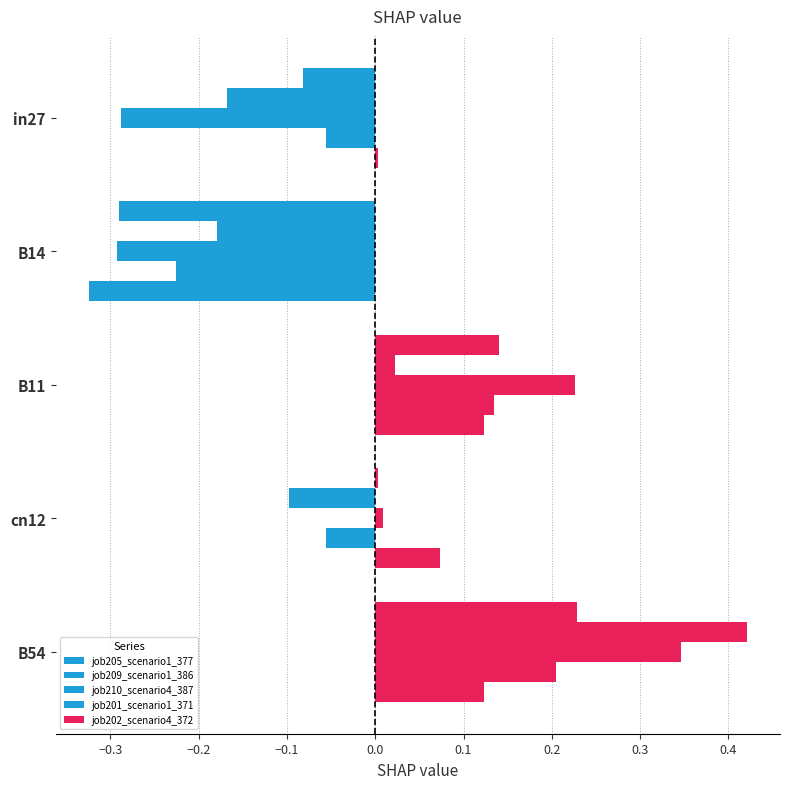

How many data points in job209_scenario1_386 are above 0?

2